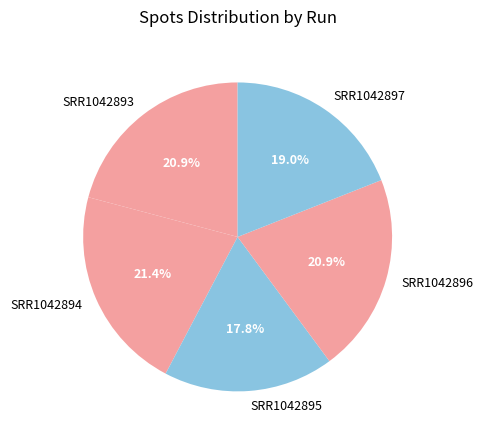

Which category has the smallest portion of the pie?

SRR1042895